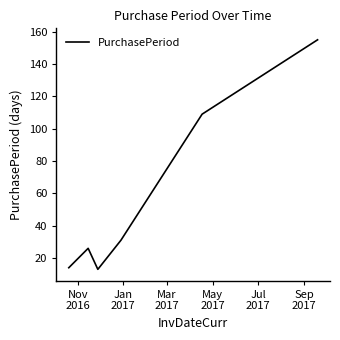

What is the difference between the maximum and minimum values?

142